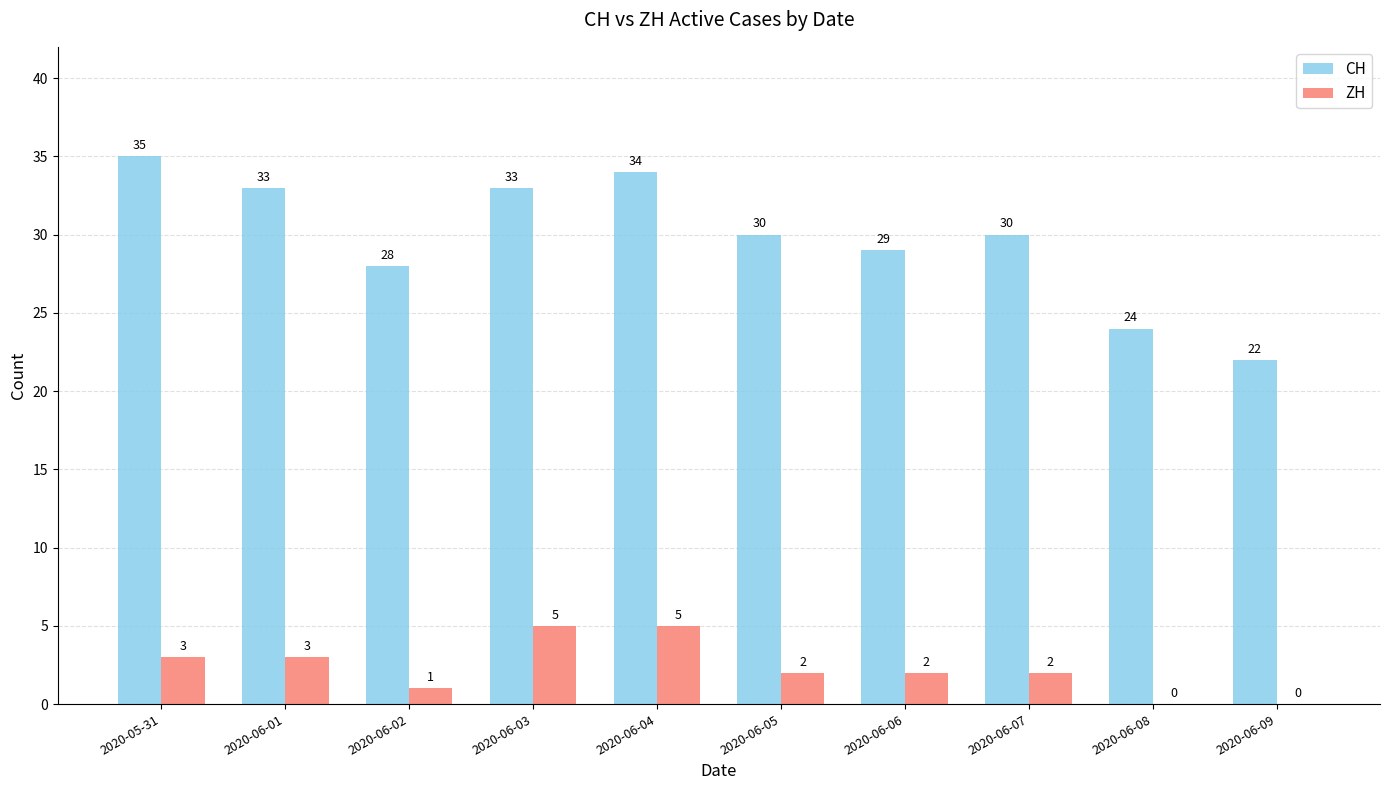

Is the value of CH at 2020-06-01 greater than the value of ZH at 2020-06-03?

Yes